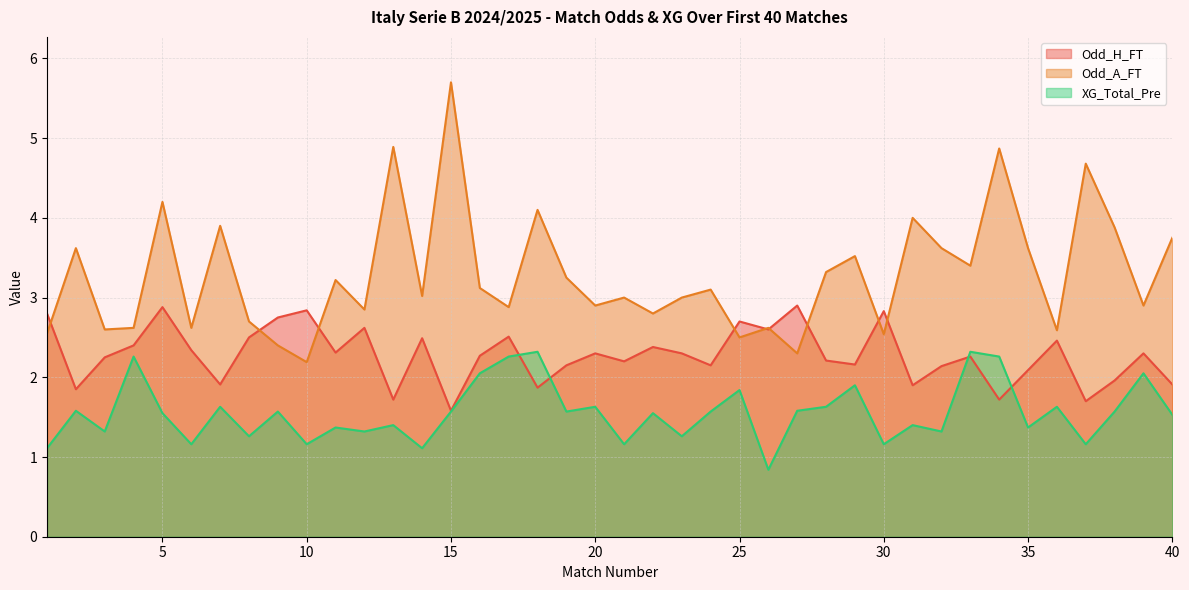

The Odd_A_FT series shows 1.2 at 25. True or false?

False